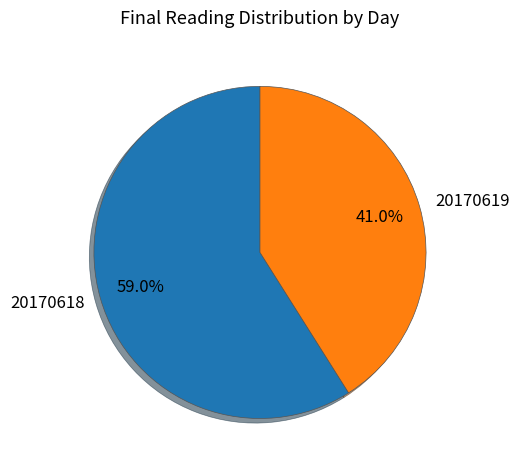

What is the smallest slice in the pie chart?

20170619